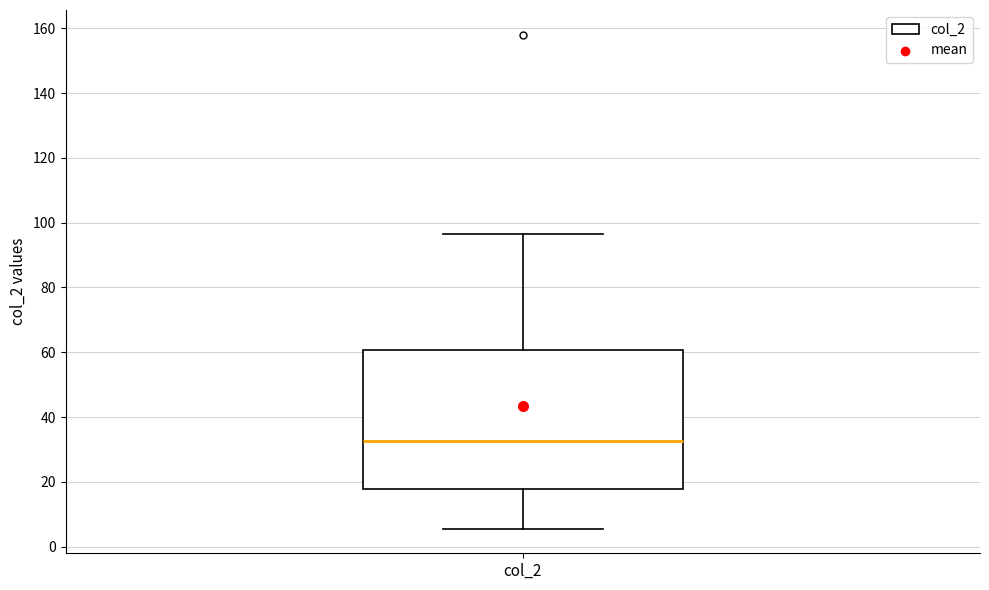

Read this box plot against the y-axis: the position of the median line, the range covered by the box, and the ends of both whiskers. The values are not printed on the chart, so give them approximately, as read against the axis.

median 32, box 18 to 60, whiskers 6 to 96